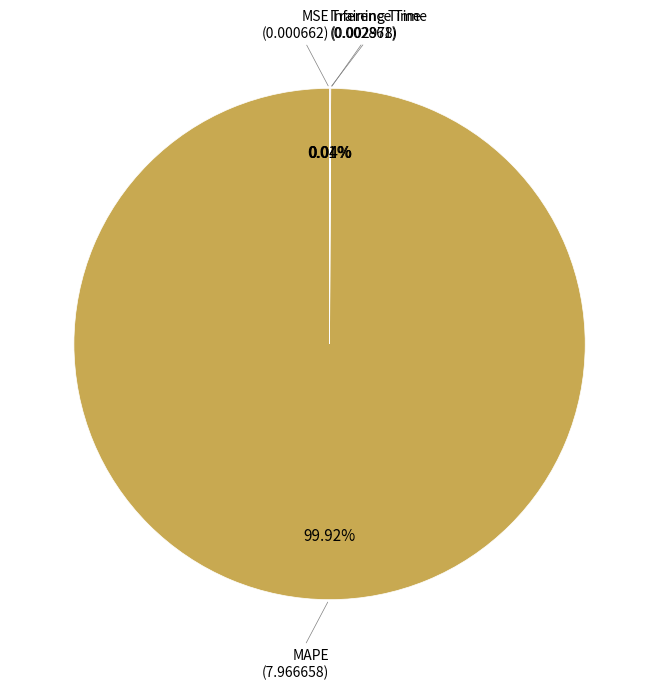

Which category has the biggest portion of the pie?

MAPE